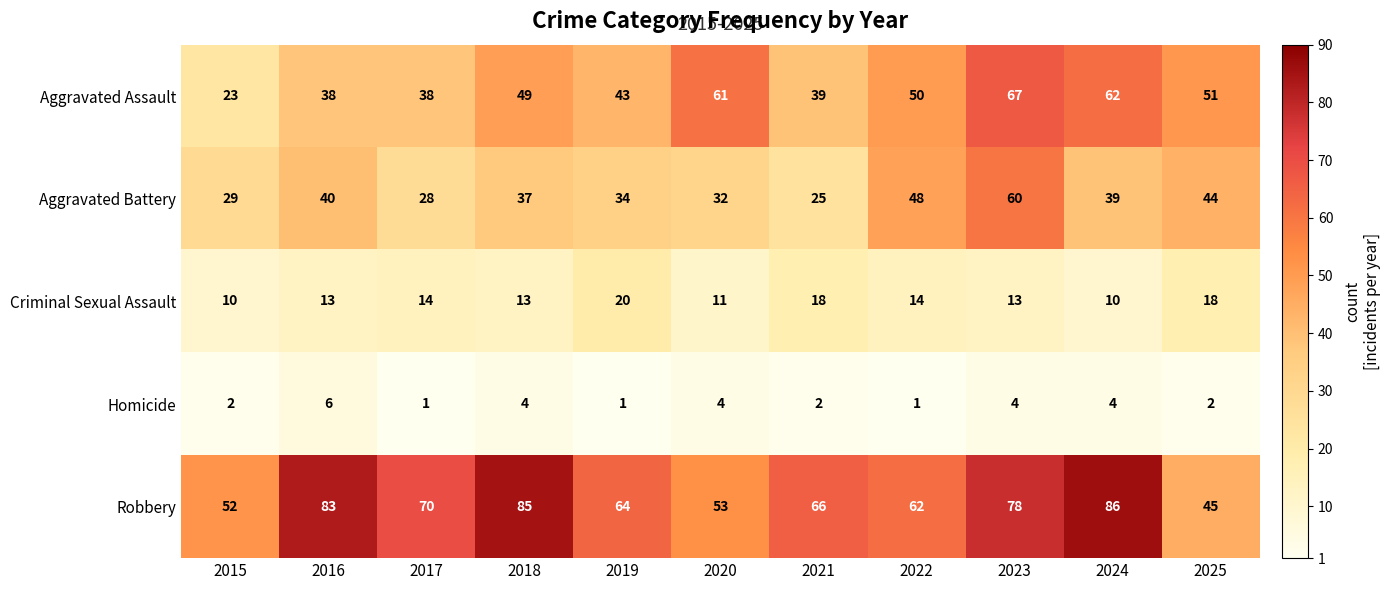

The value of Criminal Sexual Assault at 2017 is 14. True or false?

True